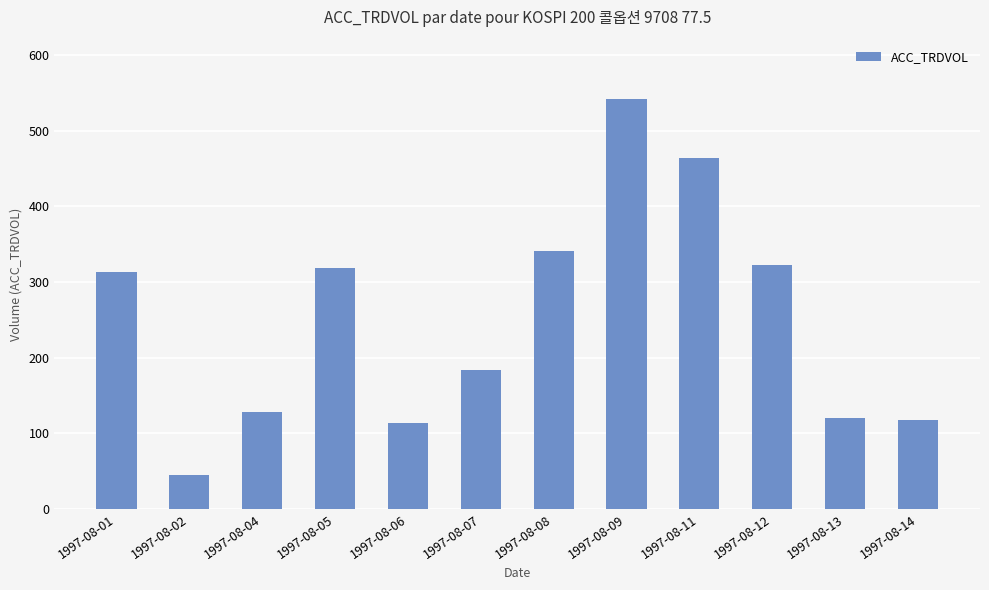

Approximately how many times larger is the value at 1997-08-05 compared to 1997-08-11?

0.7